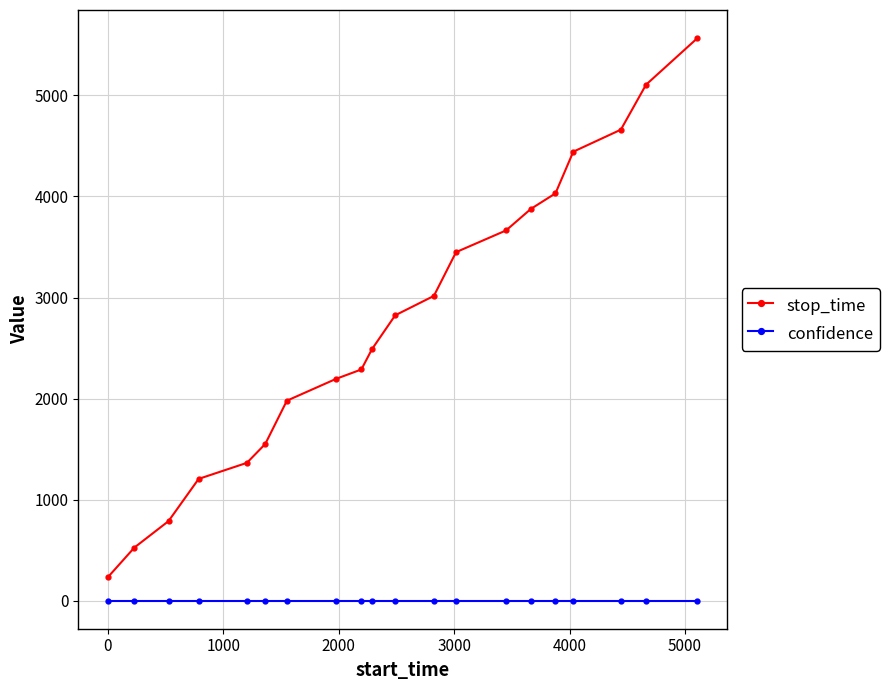

What is the lowest value of the confidence series?

0.6